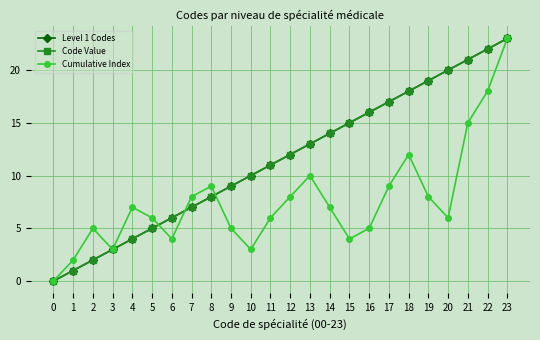

Is this an area chart (filled region under the line)?

No